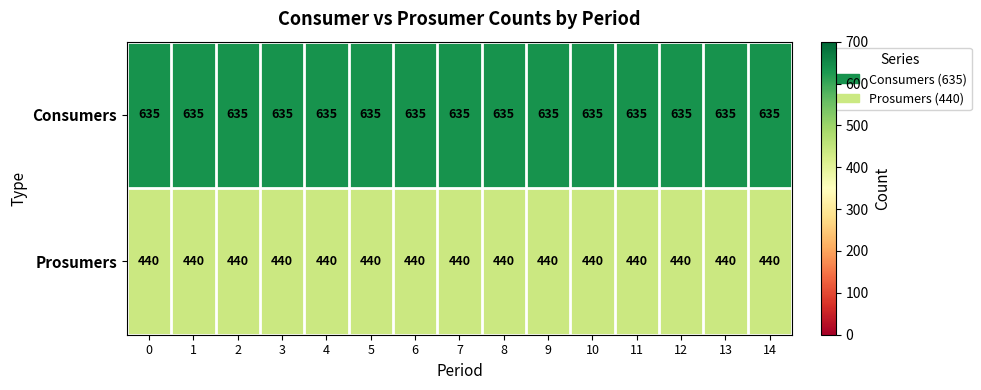

At how many categories does at least one series exceed 533?

15